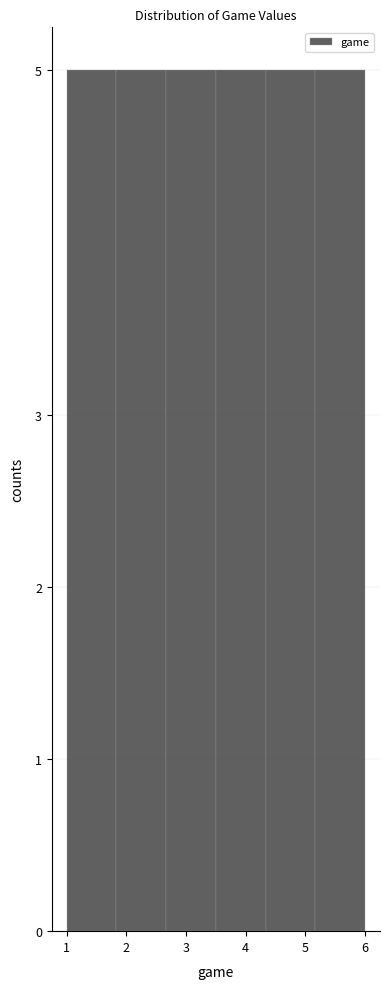

What is the height of the bar covering 2.7 to 3.5 on the x-axis? Neither the bar edges nor the heights are printed on the chart, so give them approximately, as read against the axes.

5